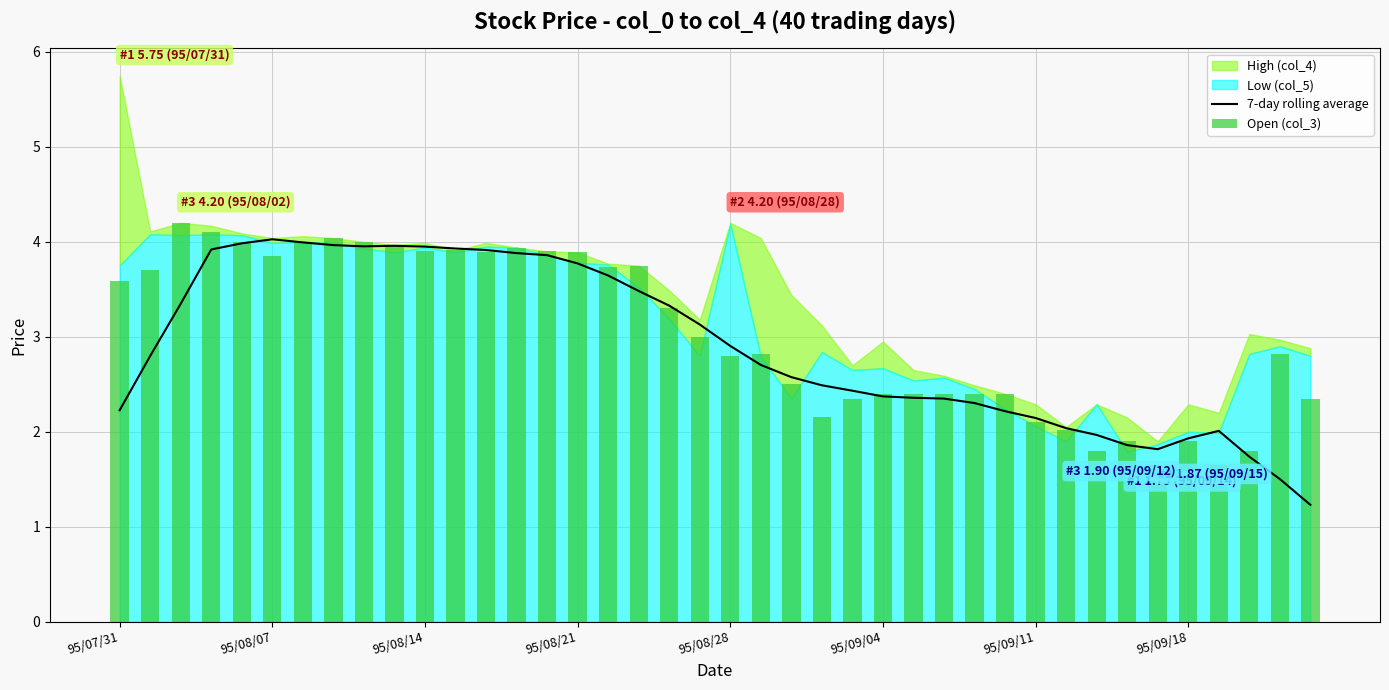

How many groups of bars are there?

40